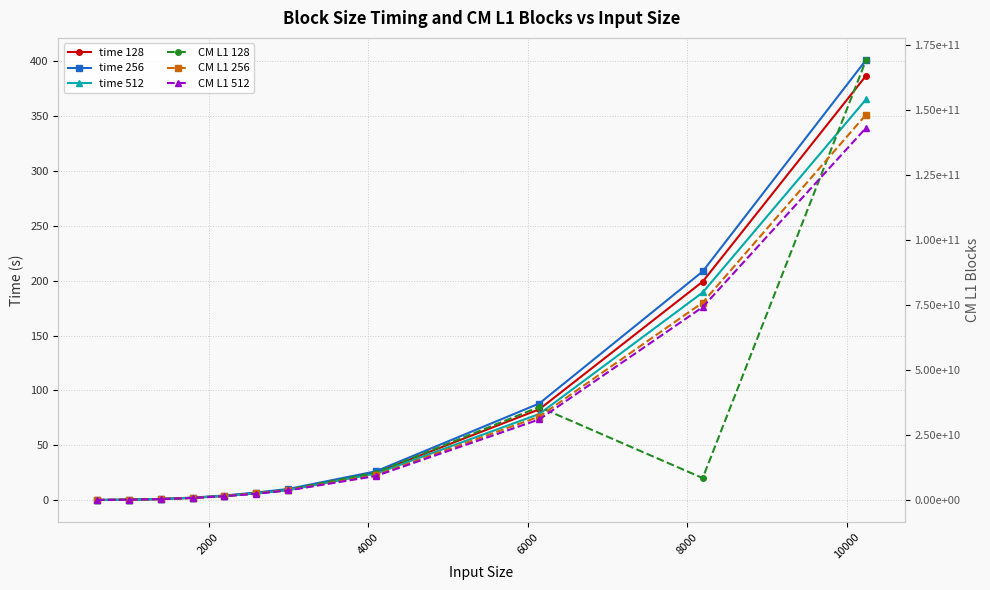

What are all the series names shown in the legend?

time 128, time 256, time 512, CM L1 128, CM L1 256, CM L1 512